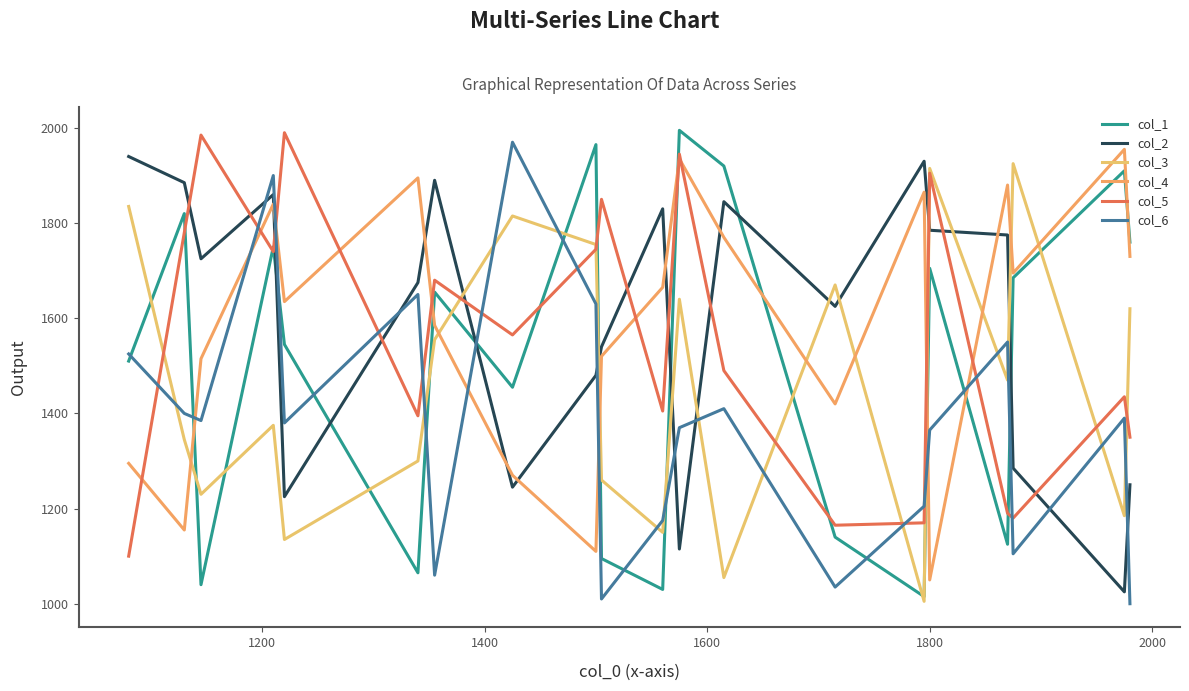

True or false: col_4 and col_5 intersect in this chart.

True